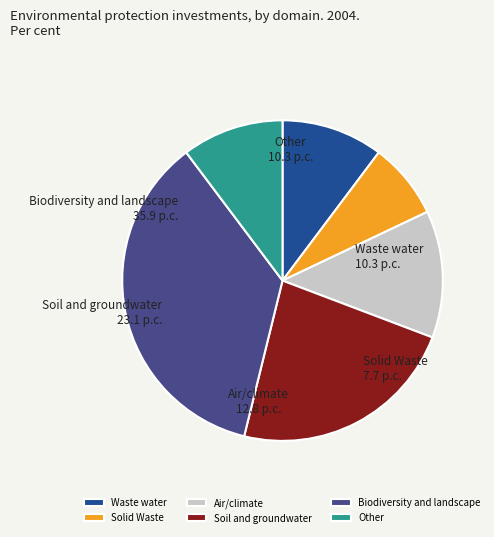

What is the largest slice in the pie chart?

Biodiversity and landscape